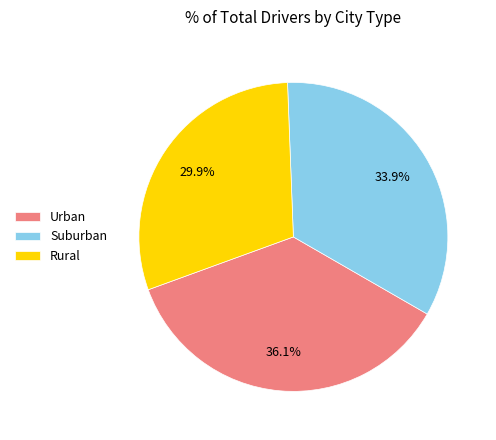

How much of the chart is everything except Suburban?

66.1%